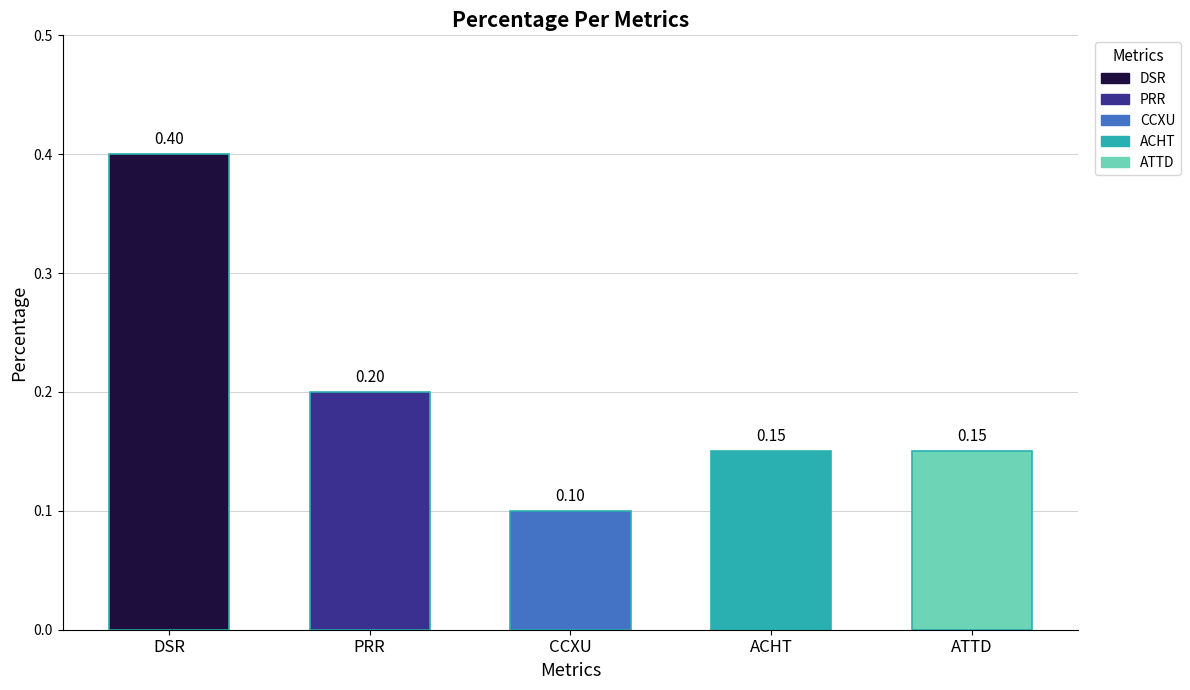

What is the sum of the values at CCXU and DSR?

0.5